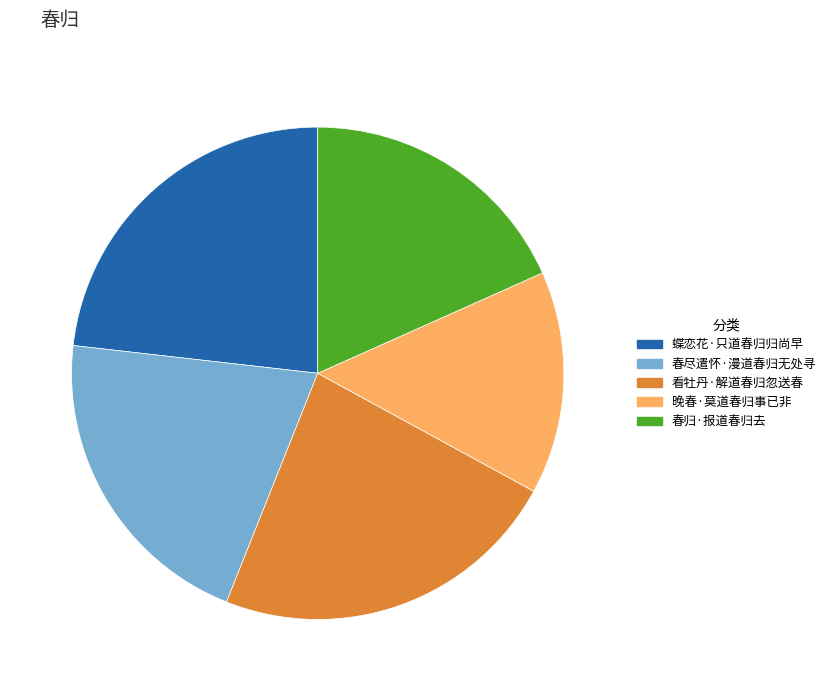

Which has a higher value, 蝶恋花·只道春归归尚早 or 晚春·莫道春归事已非?

蝶恋花·只道春归归尚早